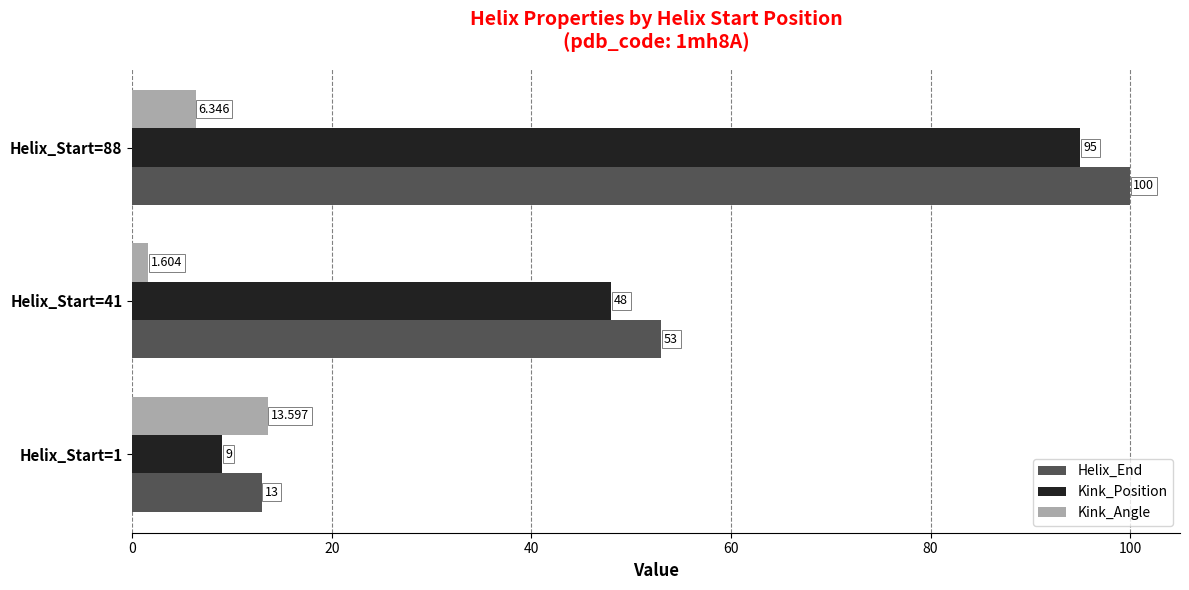

Rank the categories by Kink_Position value from lowest to highest.

Helix_Start=1, Helix_Start=41, Helix_Start=88